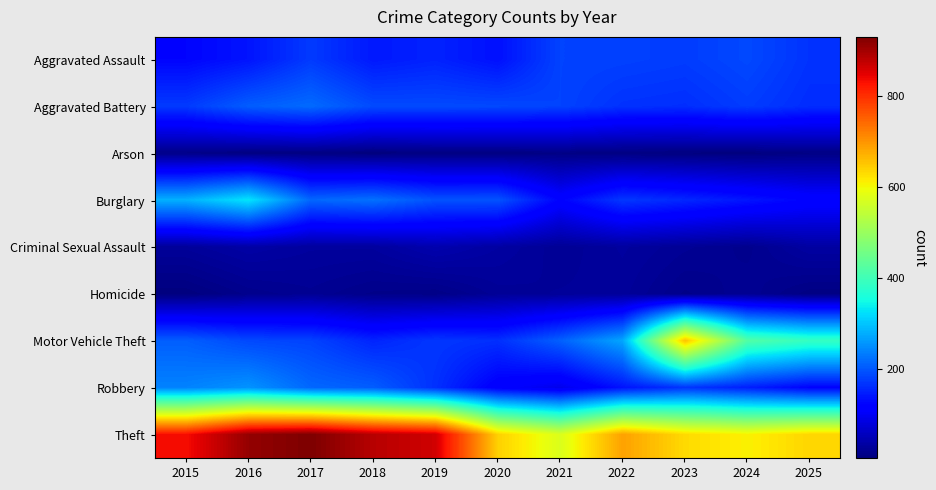

Reading right to left, list all the values displayed in this chart.

Aggravated Assault: 2025=167	2024=187	2023=176	2022=180	2021=182	2020=135	2019=152	2018=143	2017=174	2016=139	2015=124
Aggravated Battery: 2025=161	2024=176	2023=163	2022=166	2021=182	2020=187	2019=188	2018=189	2017=218	2016=206	2015=174
Arson: 2025=11	2024=6	2023=7	2022=8	2021=11	2020=9	2019=9	2018=5	2017=9	2016=8	2015=14
Burglary: 2025=121	2024=140	2023=157	2022=172	2021=121	2020=197	2019=196	2018=224	2017=215	2016=329	2015=282
Criminal Sexual Assault: 2025=34	2024=18	2023=24	2022=31	2021=24	2020=34	2019=44	2018=31	2017=31	2016=37	2015=28
Homicide: 2025=10	2024=22	2023=15	2022=28	2021=27	2020=25	2019=13	2018=15	2017=22	2016=17	2015=6
Motor Vehicle Theft: 2025=388	2024=420	2023=656	2022=272	2021=209	2020=164	2019=171	2018=154	2017=182	2016=187	2015=207
Robbery: 2025=122	2024=149	2023=169	2022=138	2021=93	2020=113	2019=165	2018=206	2017=215	2016=255	2015=240
Theft: 2025=636	2024=609	2023=631	2022=687	2021=574	2020=641	2019=863	2018=883	2017=929	2016=911	2015=832